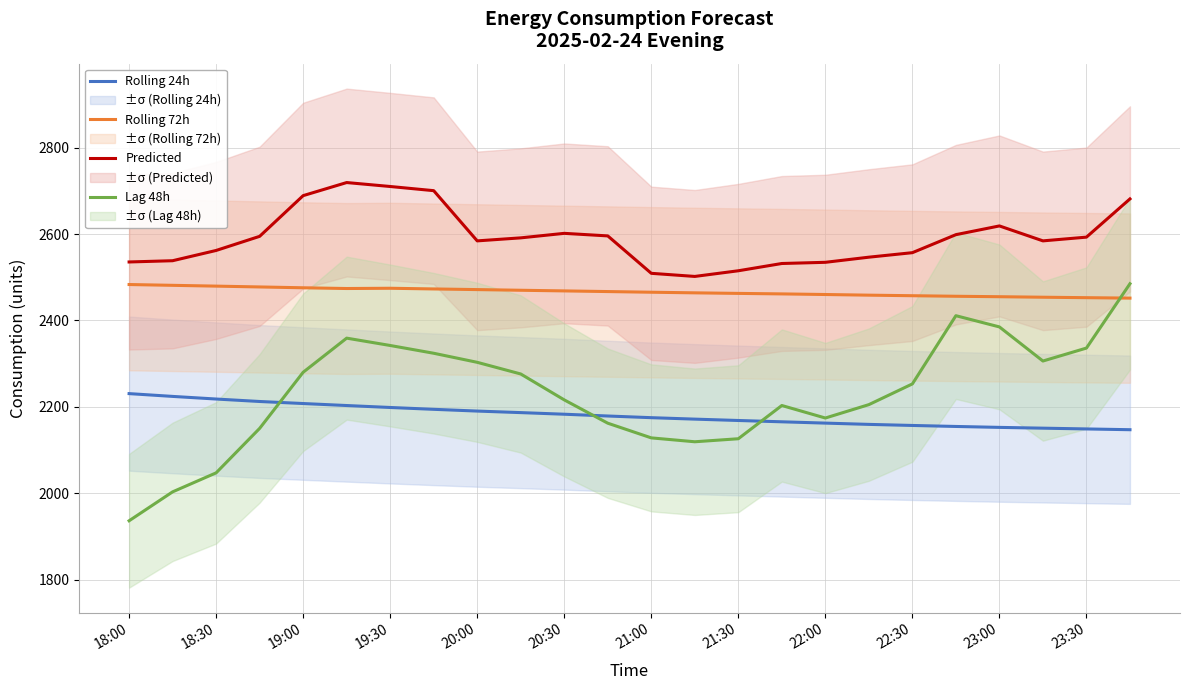

Which series has the largest total across all categories?

Predicted